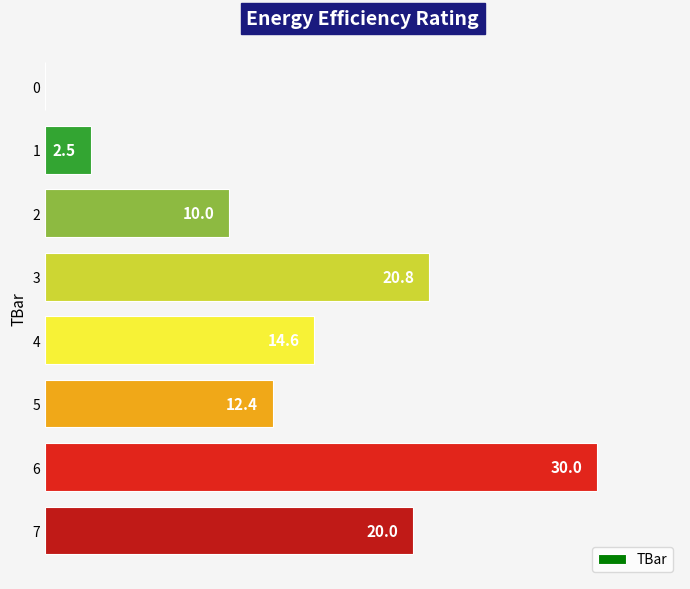

How many data points are above 14?

4